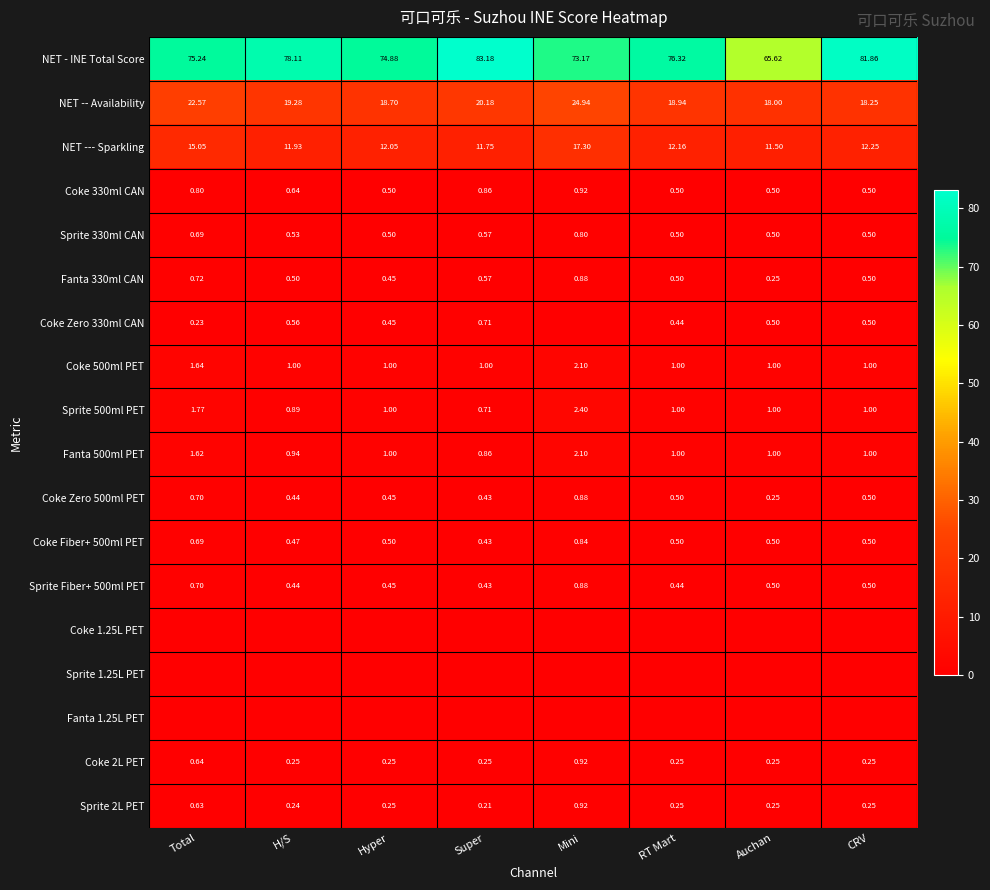

At which category is the sum across all series the highest?

Mini